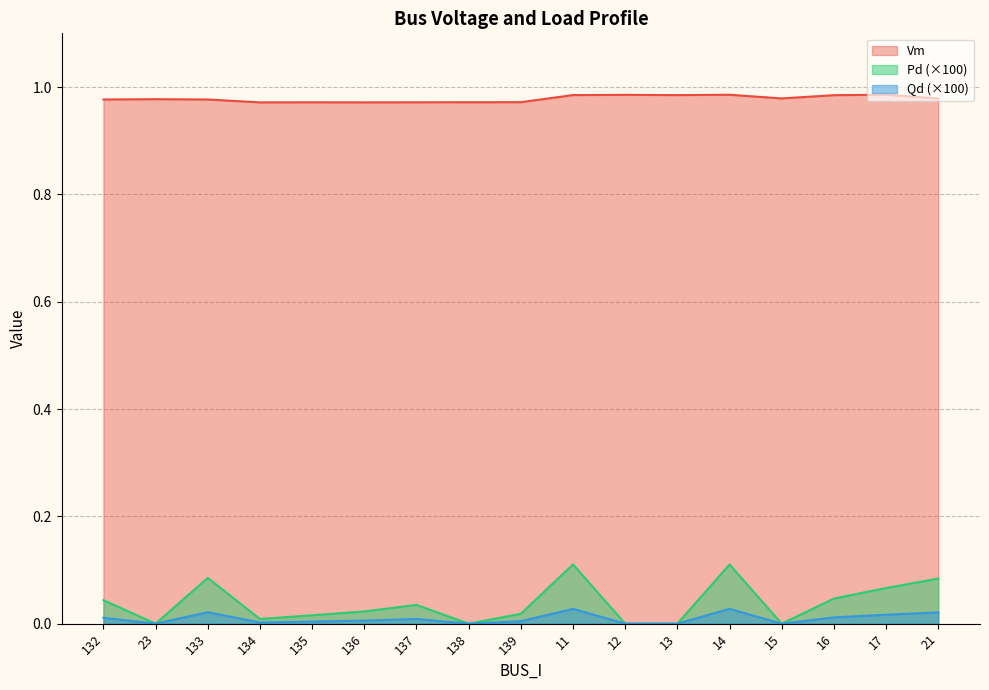

Reading left to right, list all the values displayed in this chart.

Vm: 132=1.0	23=1.0	133=1.0	134=1.0	135=1.0	136=1.0	137=1.0	138=1.0	139=1.0	11=1.0	12=1.0	13=1.0	14=1.0	15=1.0	16=1.0	17=1.0	21=1.0
Pd: 132=0.0	23=0.0	133=0.0	134=0.0	135=0.0	136=0.0	137=0.0	138=0.0	139=0.0	11=0.0	12=0.0	13=0.0	14=0.0	15=0.0	16=0.0	17=0.0	21=0.0
Qd: 132=0.0	23=0.0	133=0.1	134=0.0	135=0.0	136=0.0	137=0.0	138=0.0	139=0.0	11=0.1	12=0.0	13=0.0	14=0.1	15=0.0	16=0.0	17=0.1	21=0.1